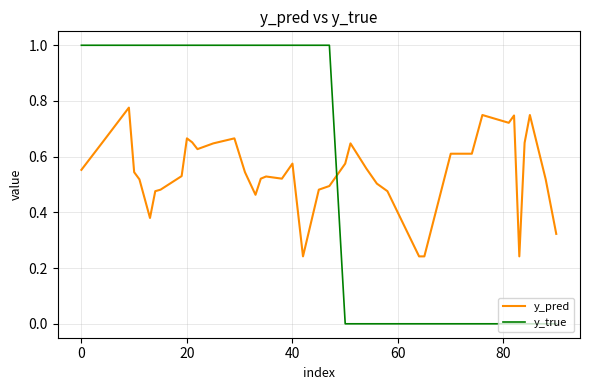

Rank the series by their maximum value, from highest to lowest.

y_true, y_pred